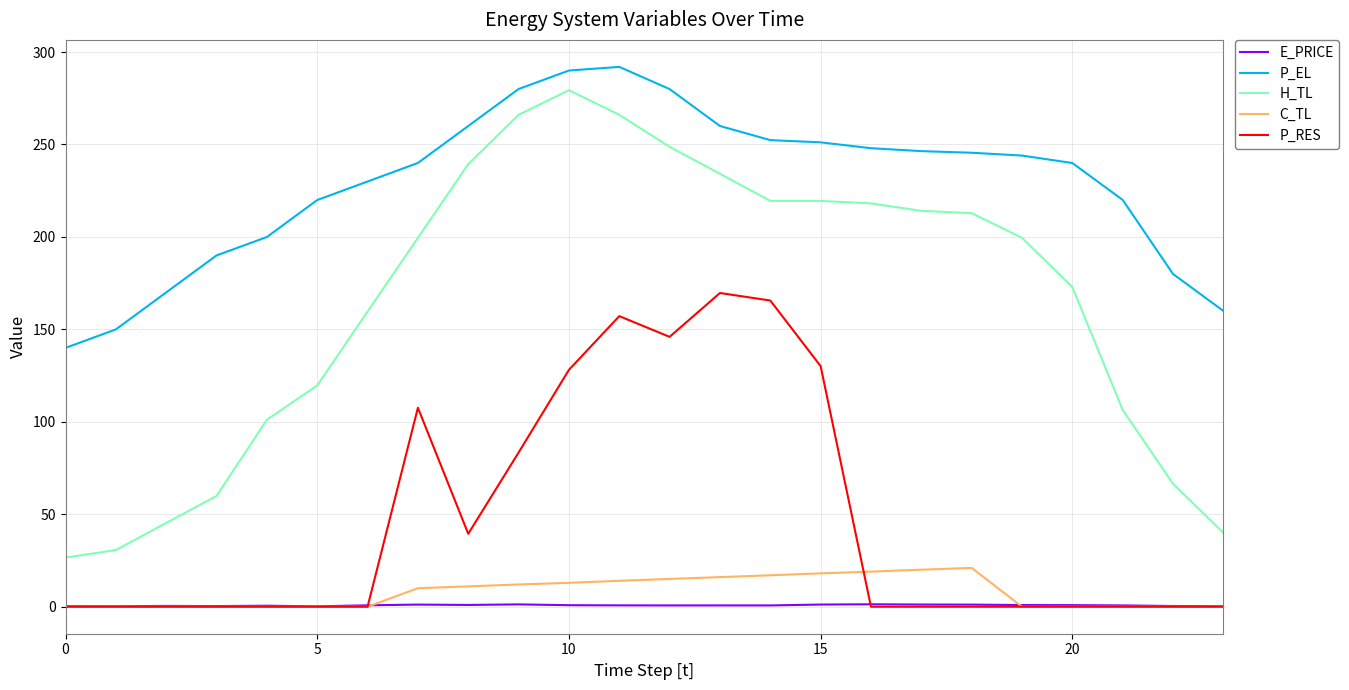

How many lines are shown in the chart?

5